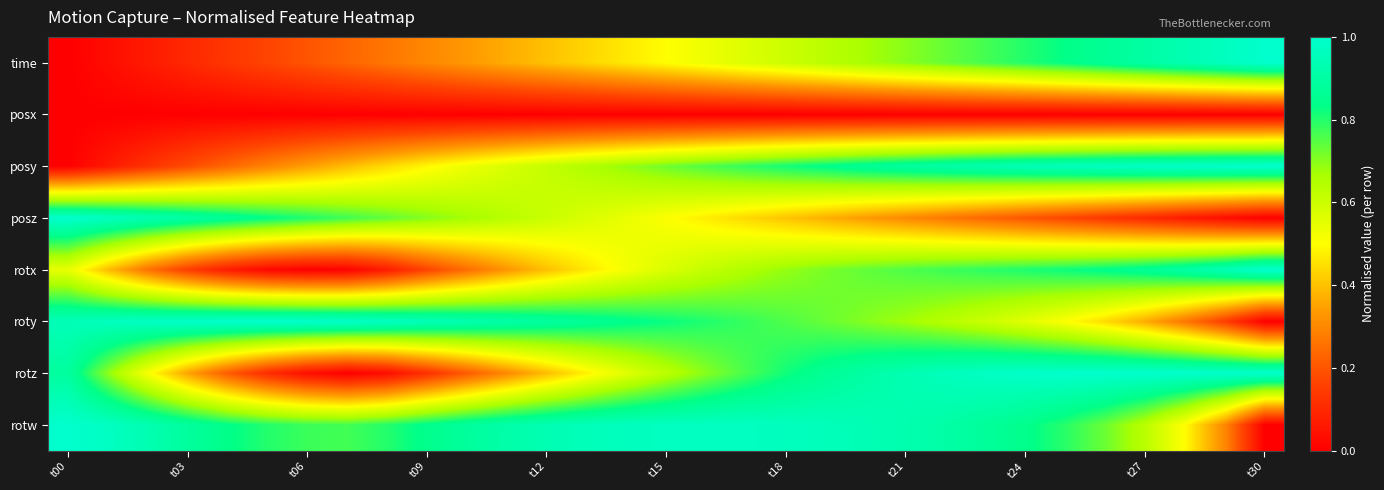

At how many categories does at least one series exceed 0?

31